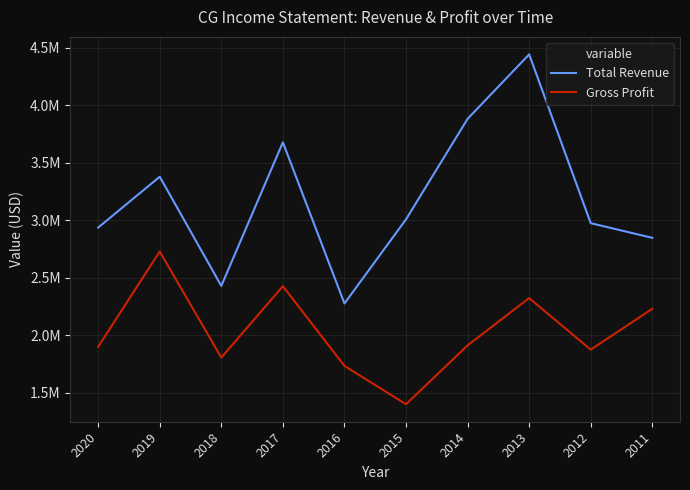

True or false: Total Revenue has more than 2 points higher than both neighbors.

True